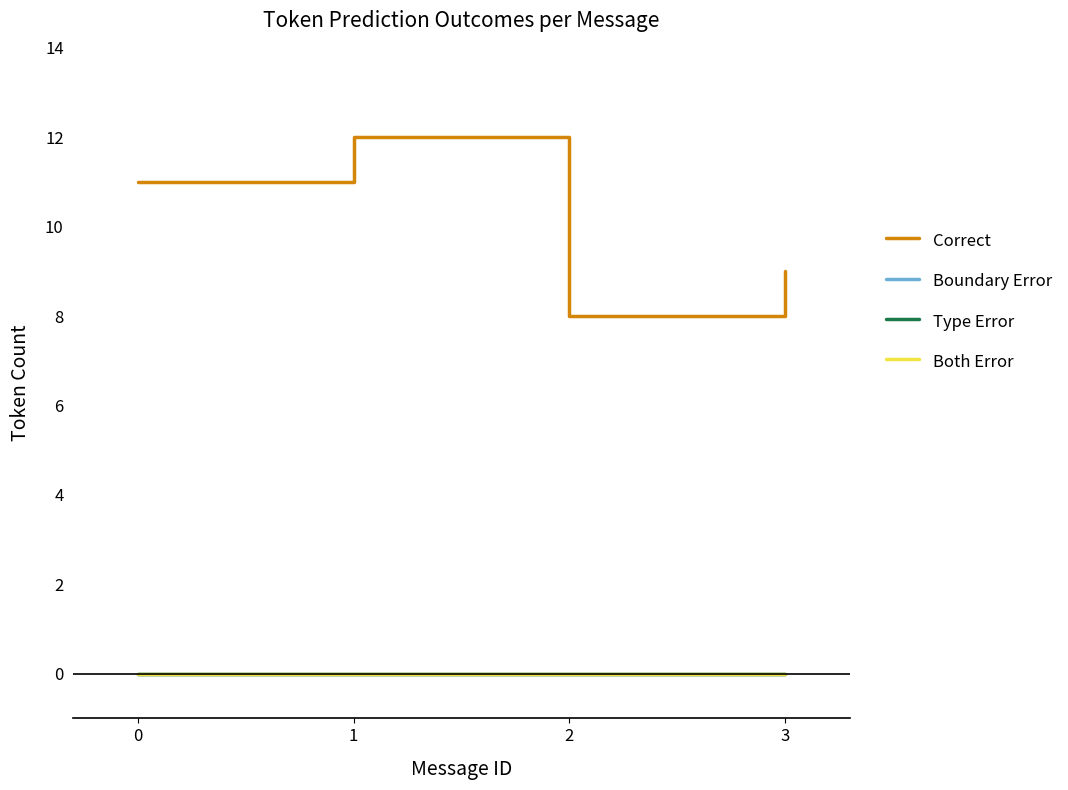

Does the chart have visible grid lines?

No